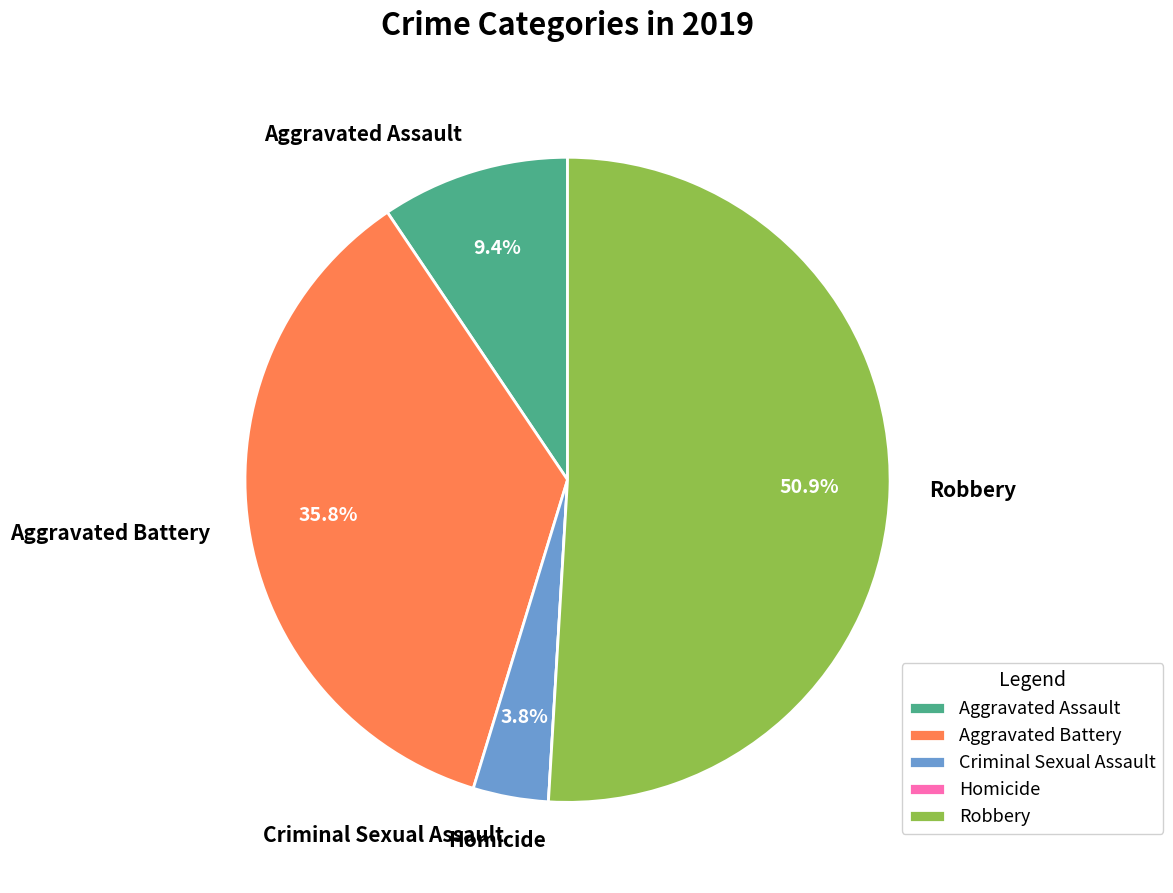

Combined, what portion of the pie is Aggravated Battery and Criminal Sexual Assault?

39.6%